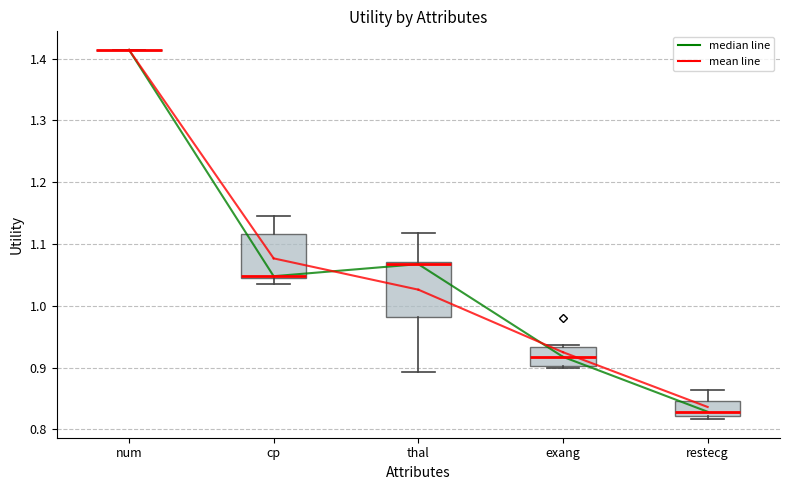

Comparing the boxes themselves (not the whiskers), which one is the tallest?

thal